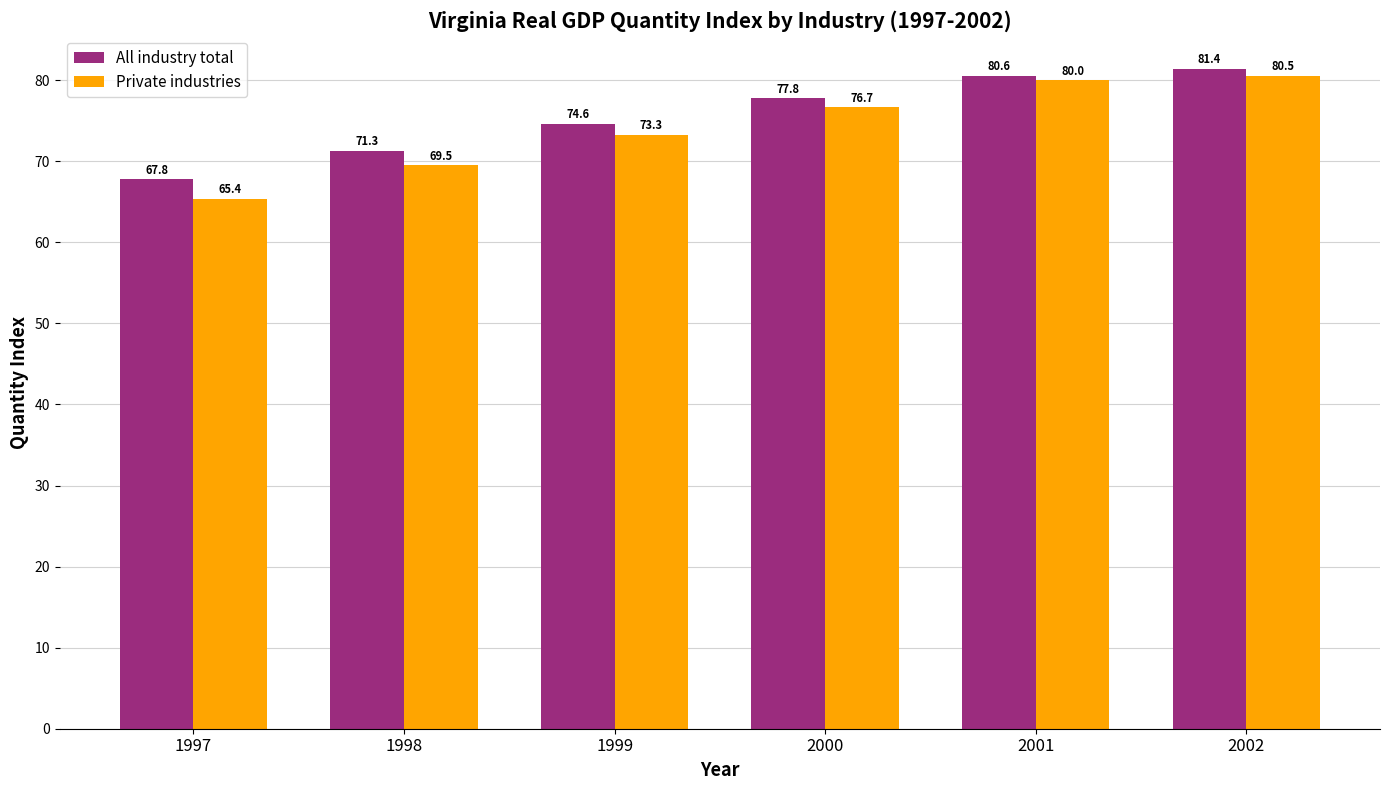

How many groups of bars are there?

6